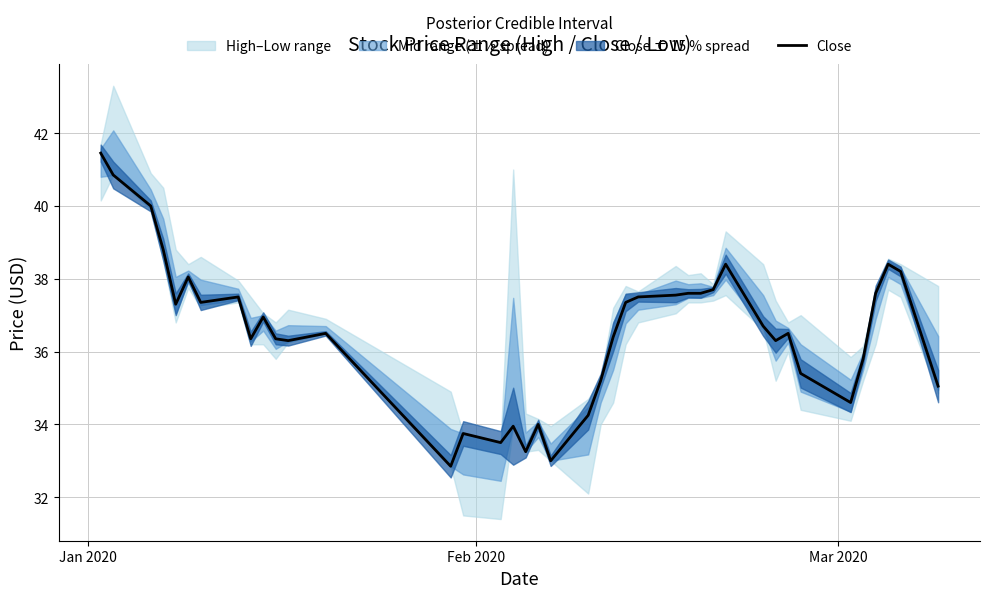

What is the lowest value of the Close series?

32.8